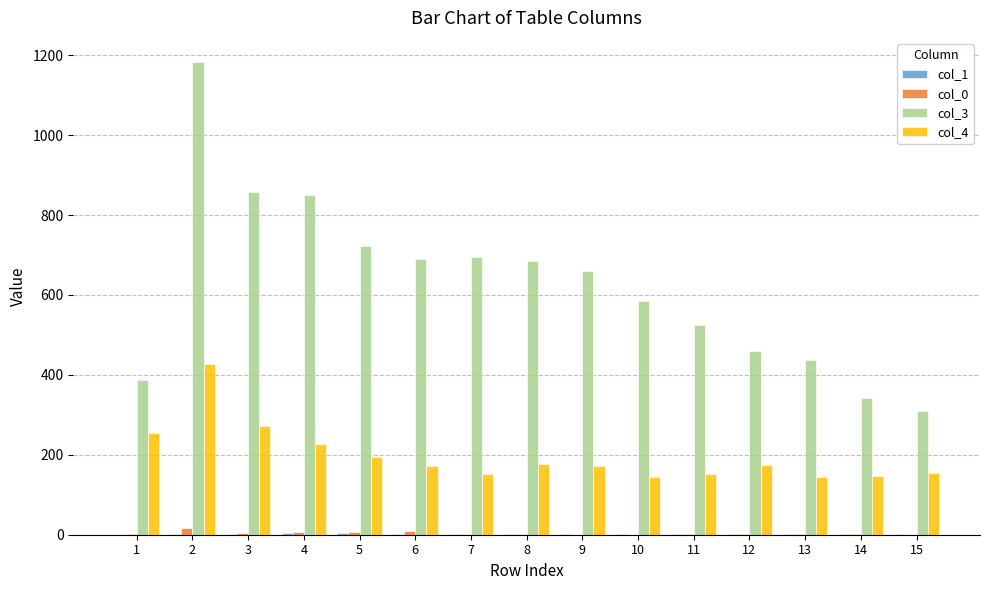

Which series has the largest total across all categories?

col_3